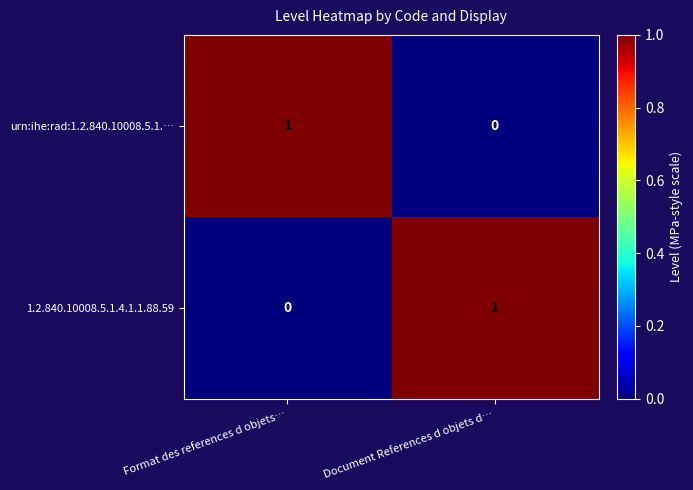

The value of urn:ihe:rad:1.2.840.10008.5.1.… at Document References d objets d… is 0. True or false?

True